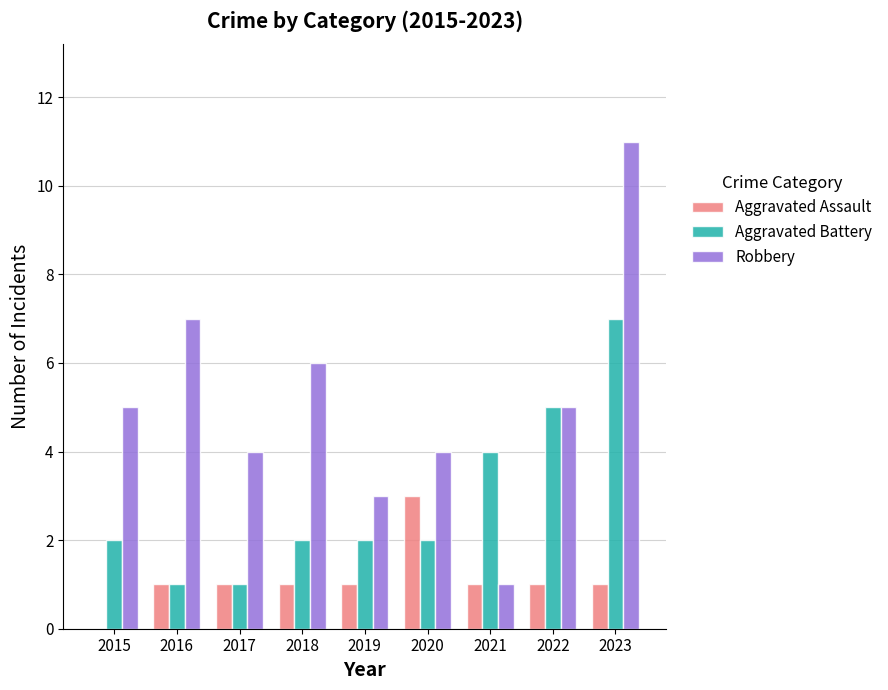

Between 2015 and 2022, which series saw the biggest shift?

Aggravated Battery